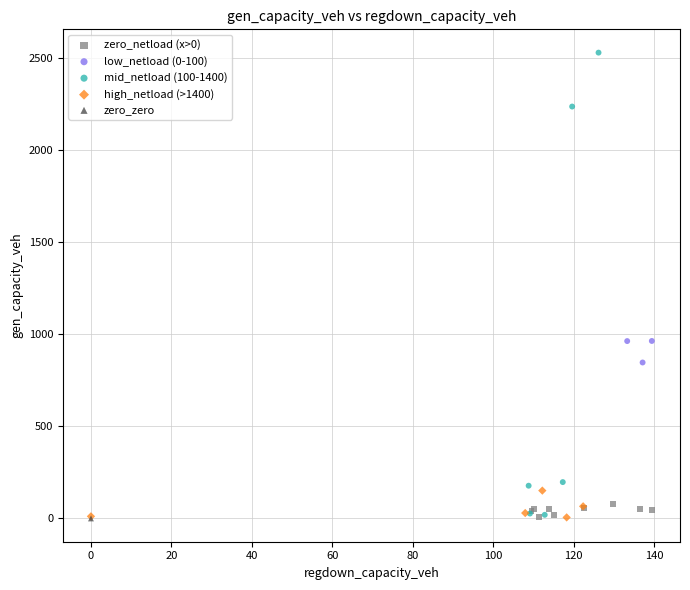

What are all the series names shown in the legend?

zero_netload (x>0), low_netload (0-100), mid_netload (100-1400), high_netload (>1400), zero_zero